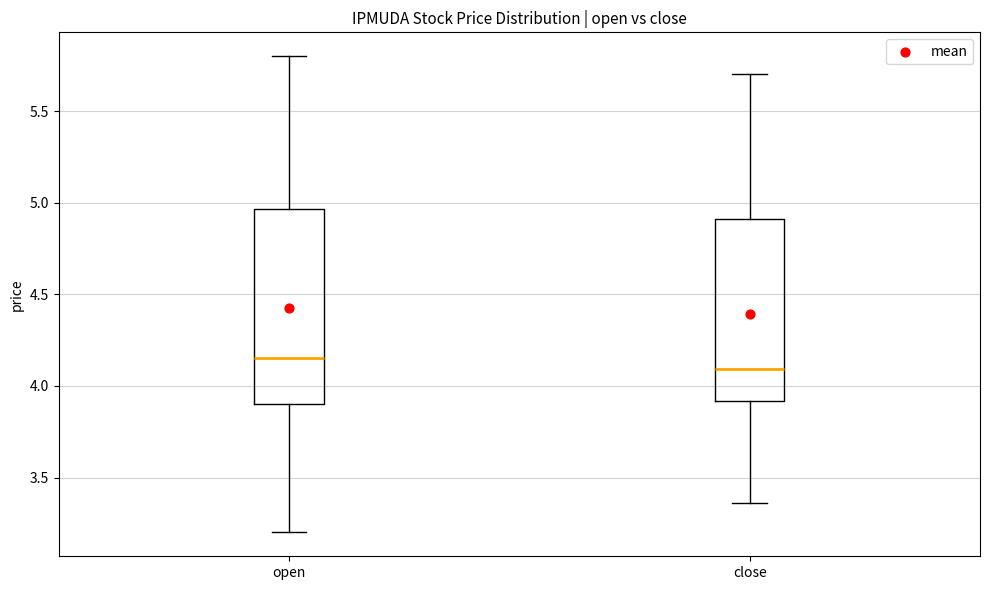

Which box is the tallest, from its lower edge to its upper edge?

open